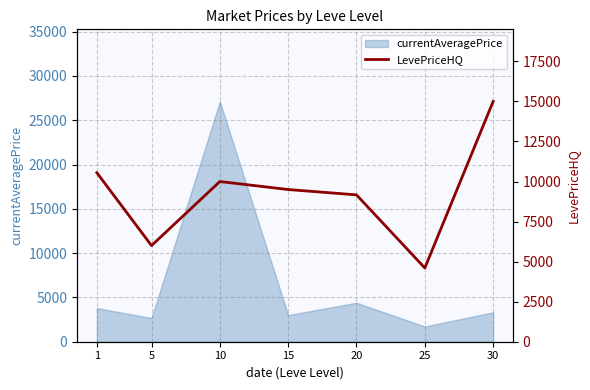

The value of currentAveragePrice at 10 is 27125.0. True or false?

True